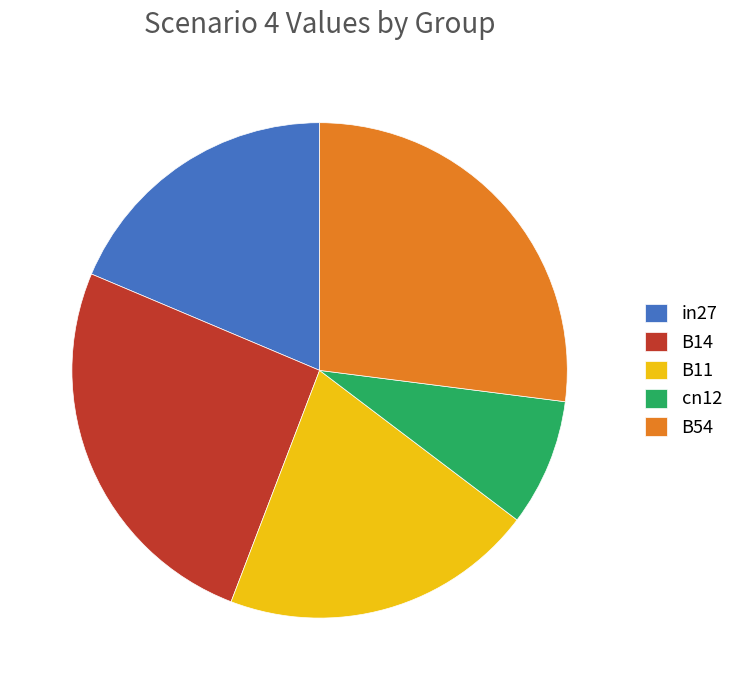

How many segments does this pie chart have?

5